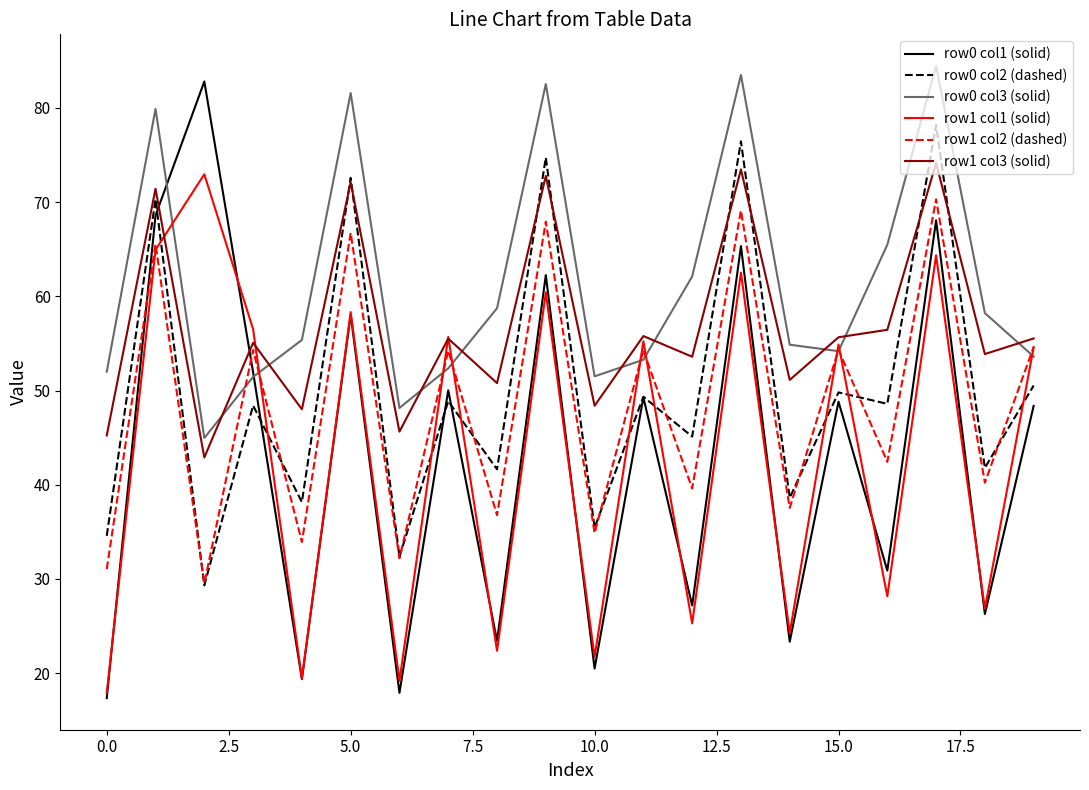

Which series has the widest spread of values?

row0 col1 (solid)